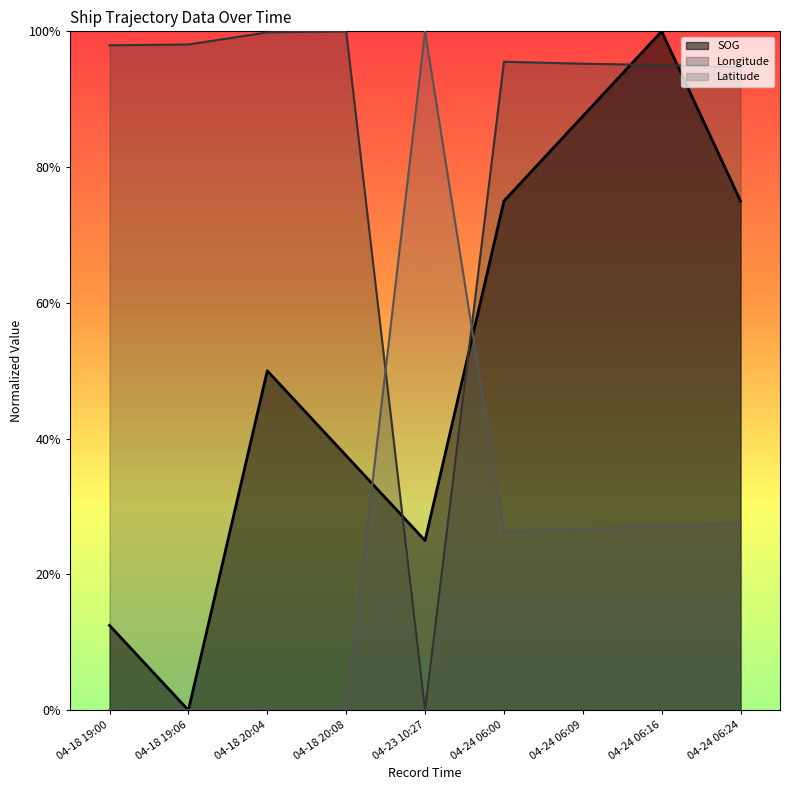

List the series in order of their overall mean, lowest first.

Latitude, SOG, Longitude